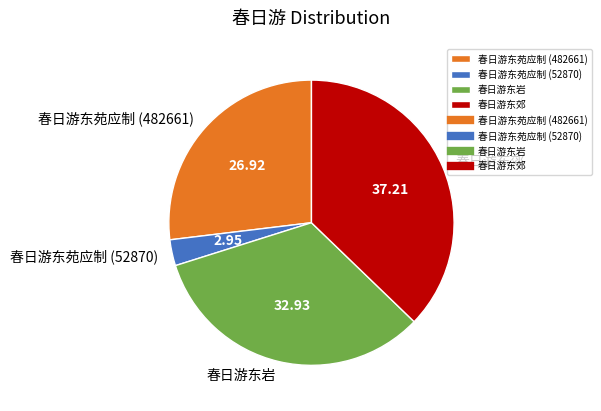

Is the sum of 春日游东苑应制 (482661) and 春日游东苑应制 (52870) greater than half?

No